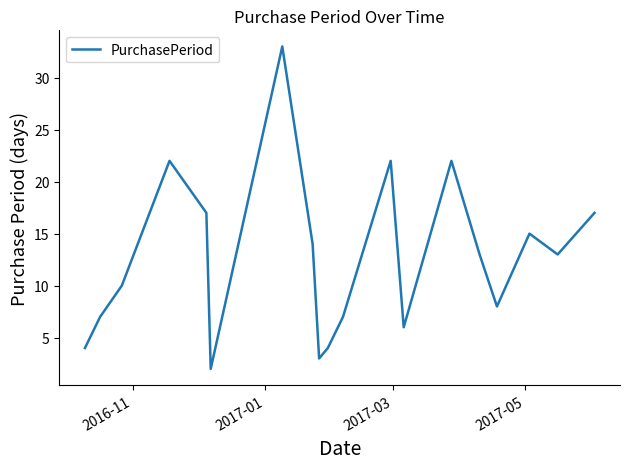

What is the maximum value shown in the chart?

33